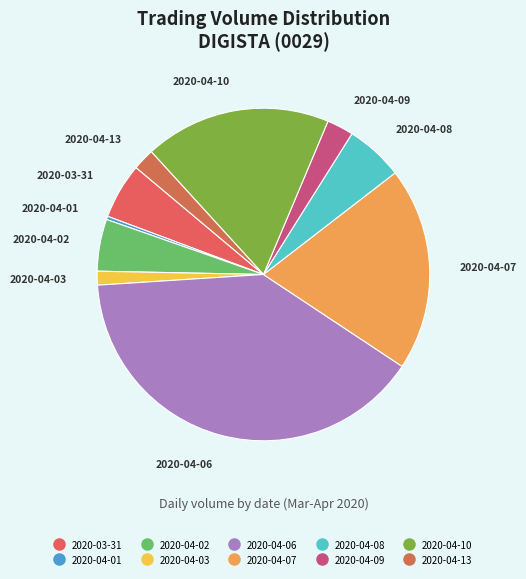

Is it true that 2020-04-08 is 6% of the pie?

True